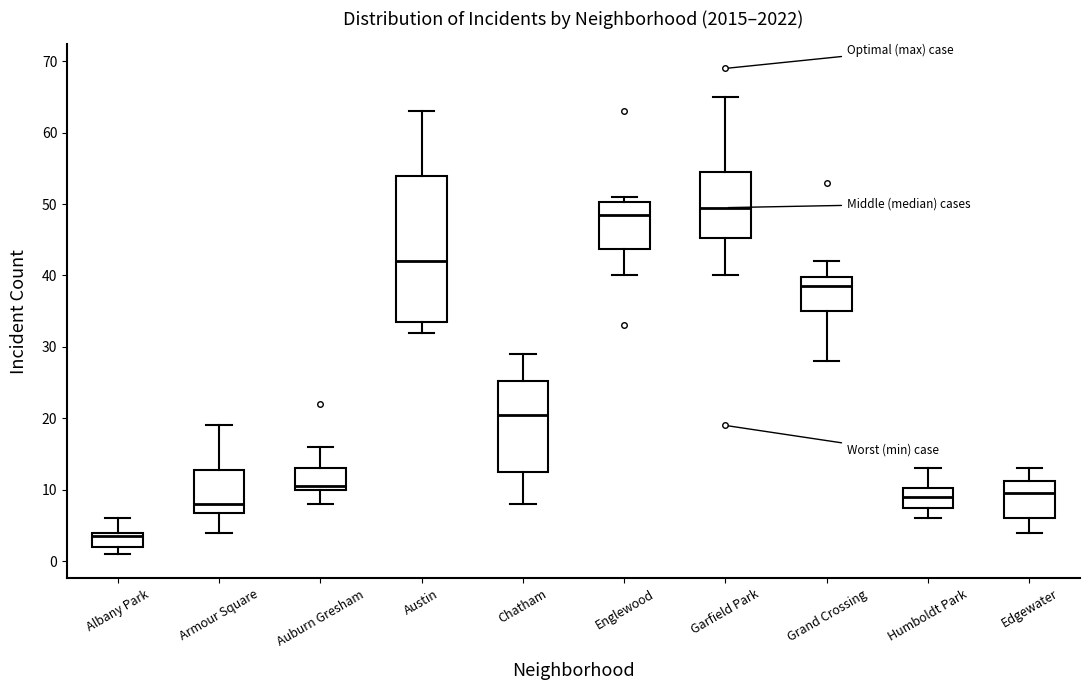

Reading left to right, read every box against the y-axis: the position of its median line, the range the box covers, and the ends of its whiskers. The values are not printed on the chart, so give them approximately, as read against the axis.

Albany Park: median 4 (just below the box's upper edge), box 2 to 4, whiskers 1 to 6
Armour Square: median 8, box 7 to 13, whiskers 4 to 19
Auburn Gresham: median 11, box 10 to 13, whiskers 8 to 16
Austin: median 42, box 34 to 54, whiskers 32 to 63
Chatham: median 21, box 13 to 25, whiskers 8 to 29
Englewood: median 49, box 44 to 50, whiskers 40 to 51
Garfield Park: median 50, box 45 to 55, whiskers 40 to 65
Grand Crossing: median 39, box 35 to 40, whiskers 28 to 42
Humboldt Park: median 9, box 8 to 10, whiskers 6 to 13
Edgewater: median 10, box 6 to 11, whiskers 4 to 13